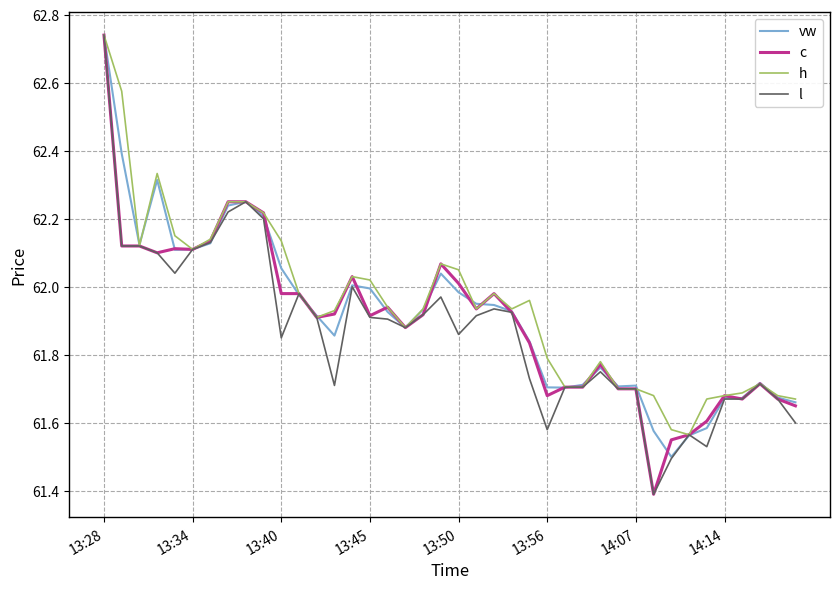

What is the smallest value displayed?

61.4